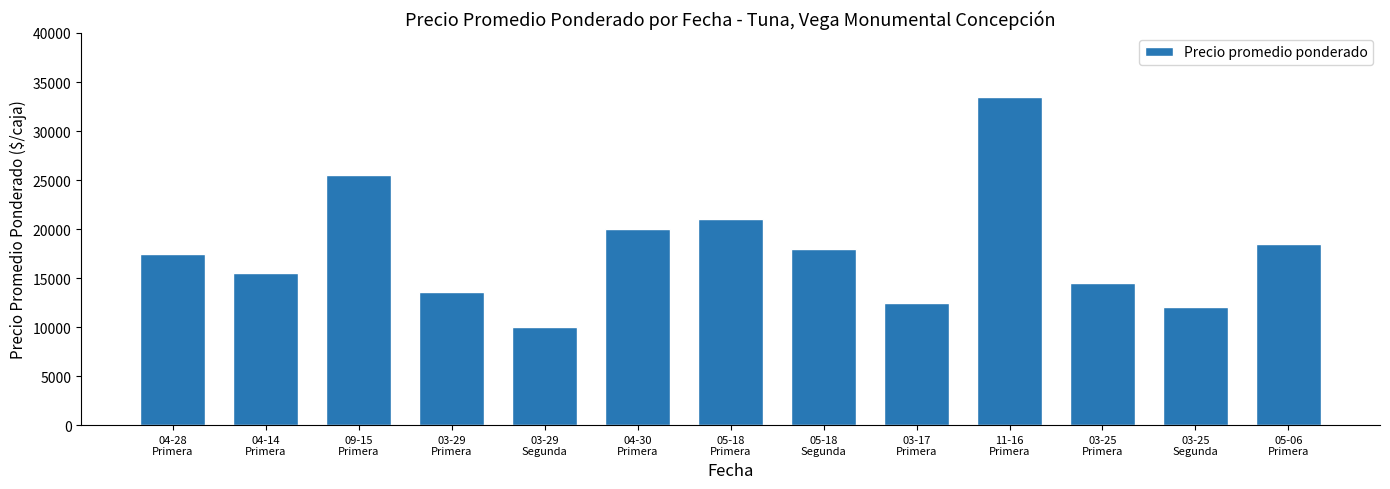

At which label is the value closest to 21750?

05-18
Primera